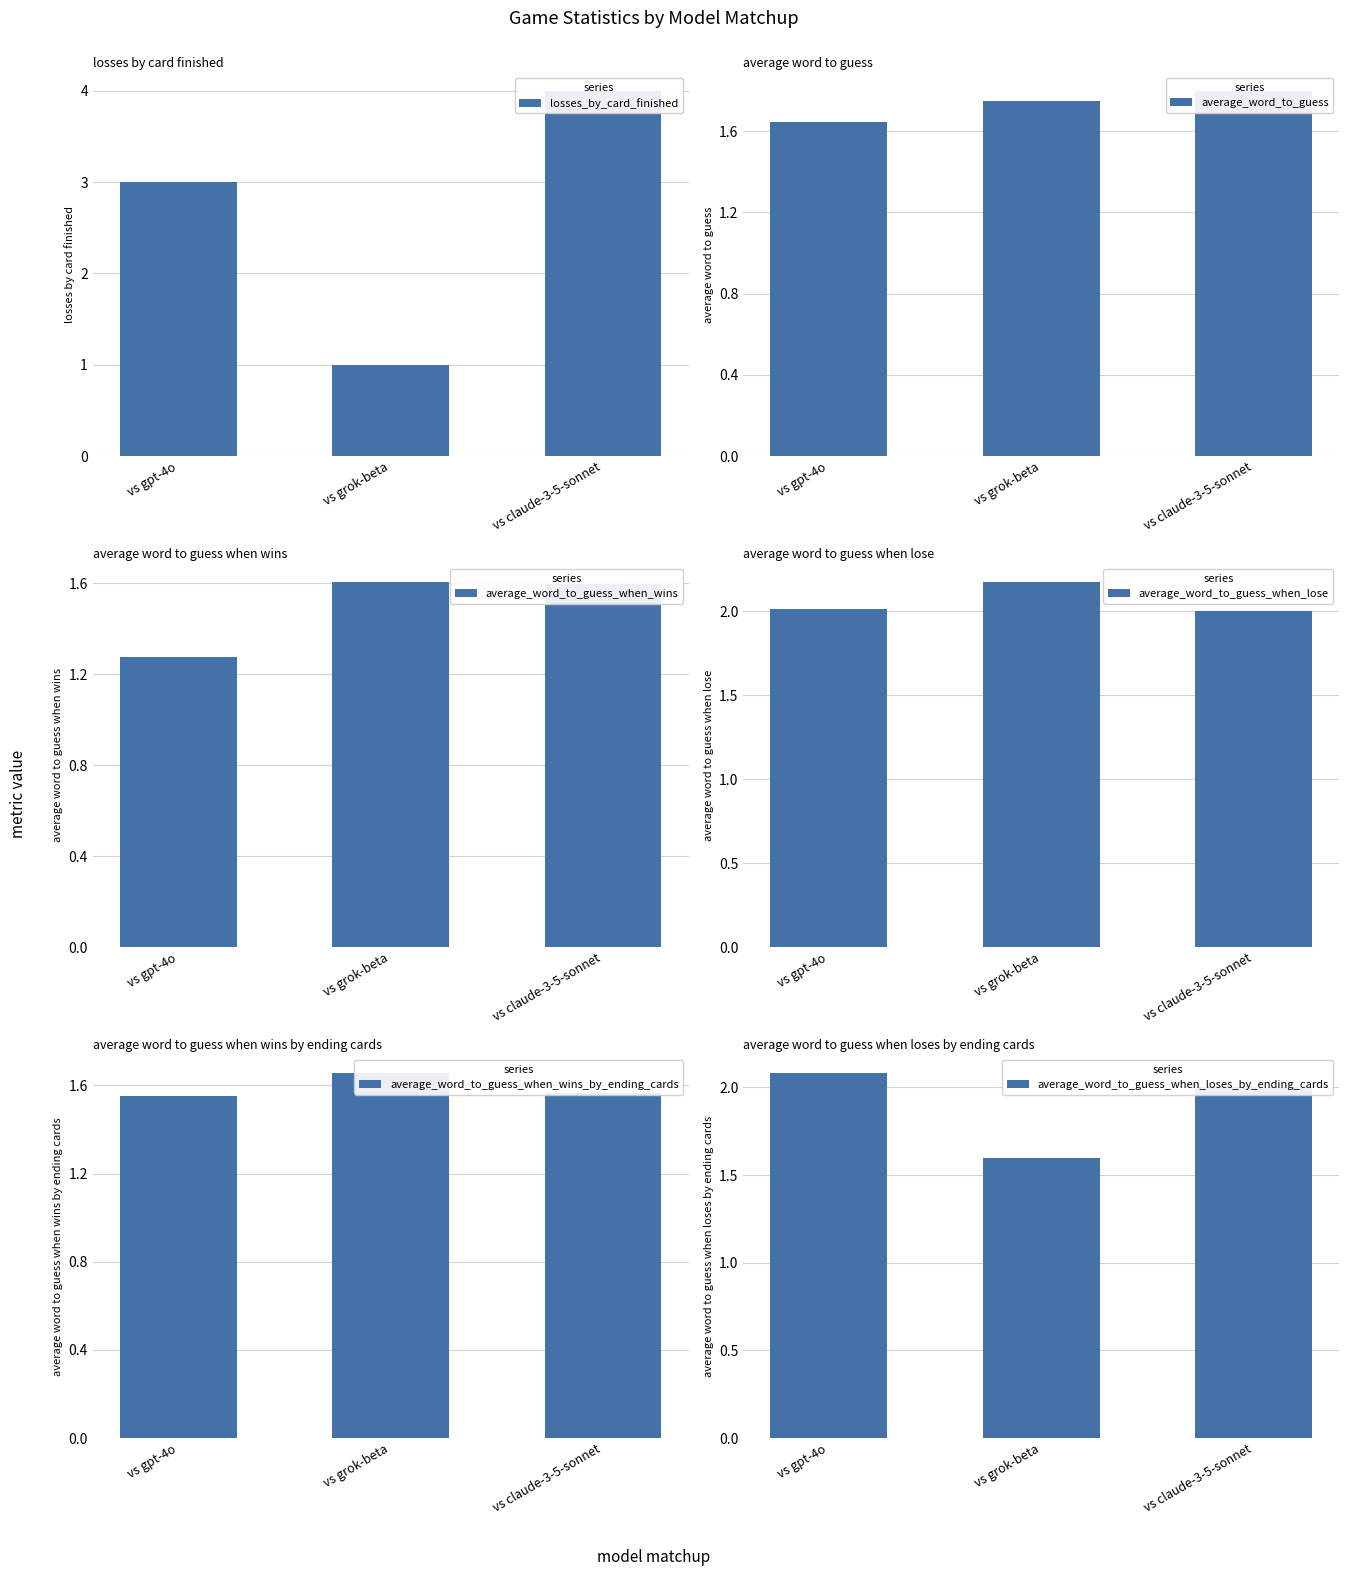

Is it true that average_word_to_guess equals 1.8 at vs claude-3-5-sonnet?

True